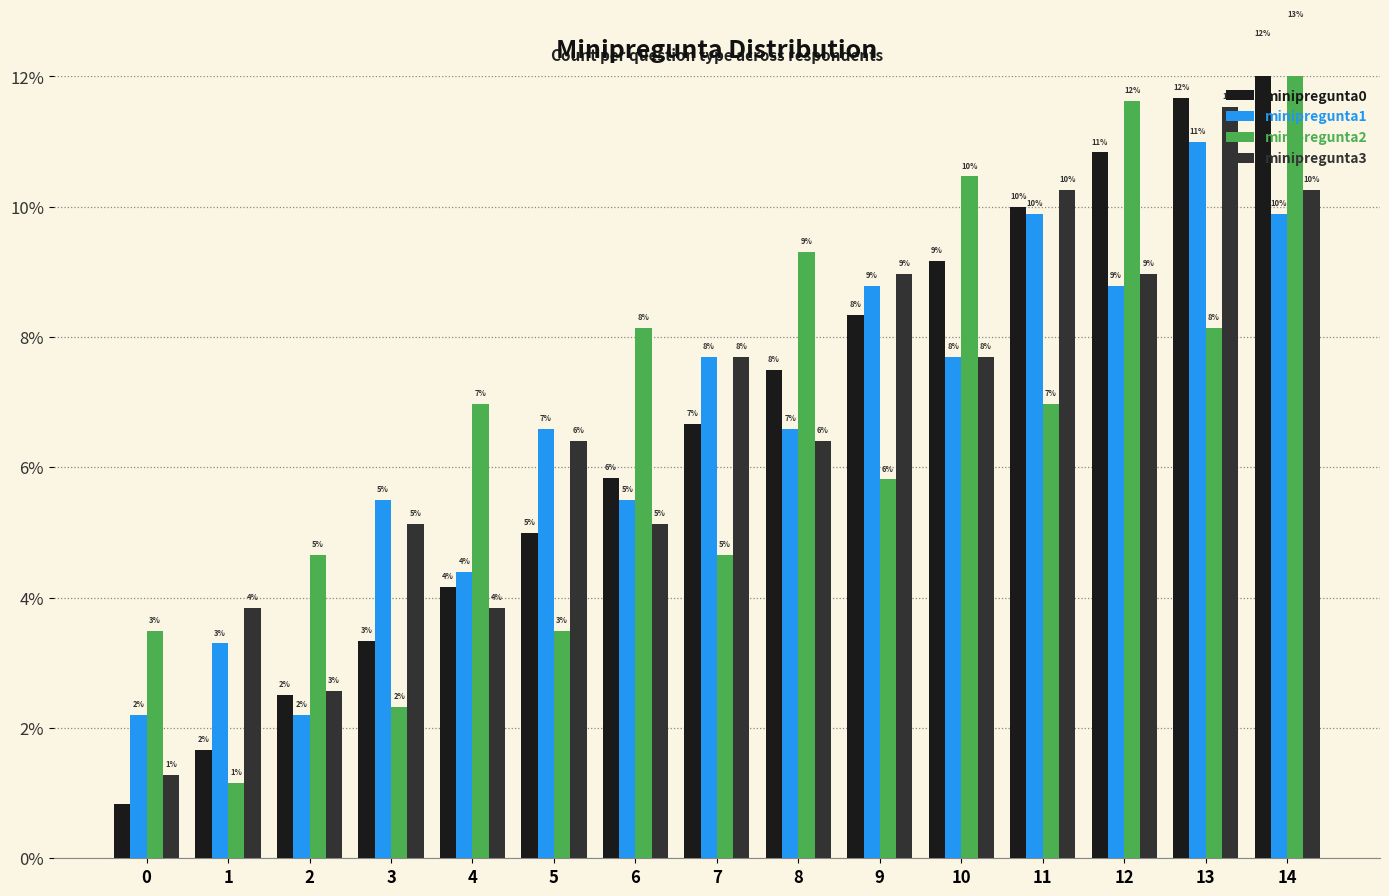

What is the sum of the minipregunta3 values at 8 and 11?

16.7